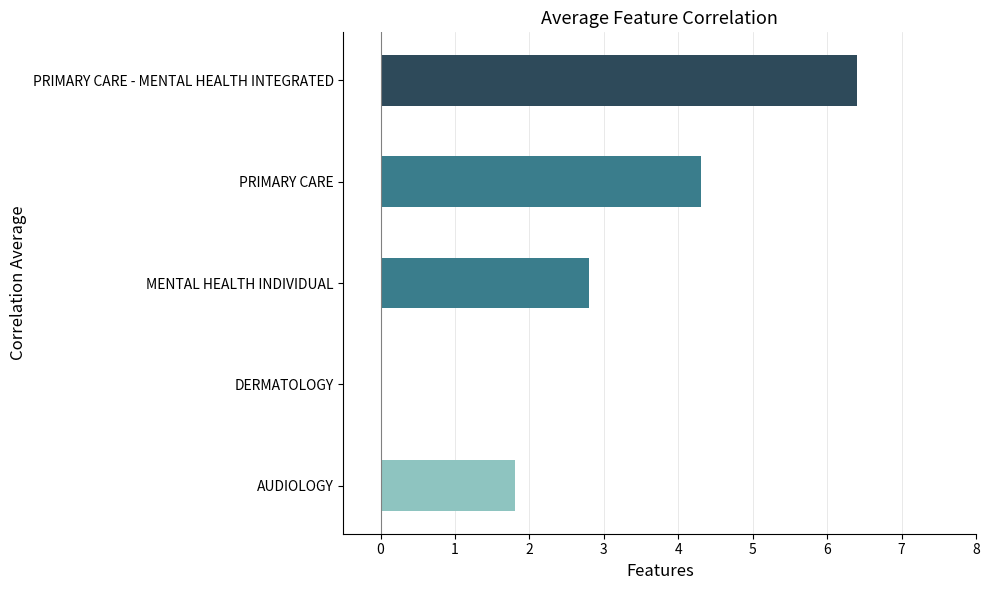

Reading bottom to top, list all the values displayed in this chart.

AUDIOLOGY=1.8	DERMATOLOGY=0.0	MENTAL HEALTH INDIVIDUAL=2.8	PRIMARY CARE=4.3	PRIMARY CARE - MENTAL HEALTH INTEGRATED=6.4